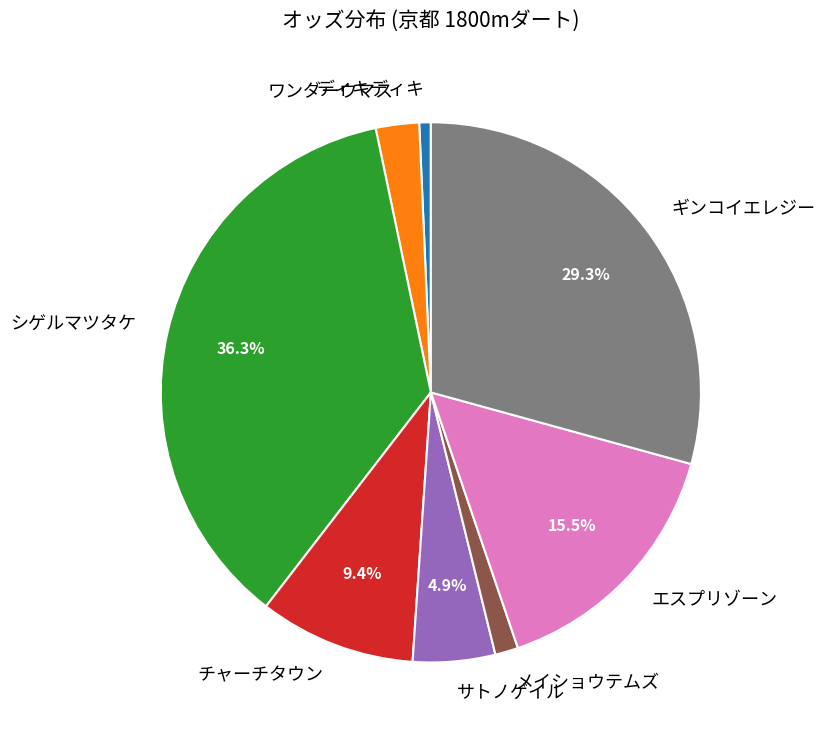

Is シゲルマツタケ the majority of the pie?

No